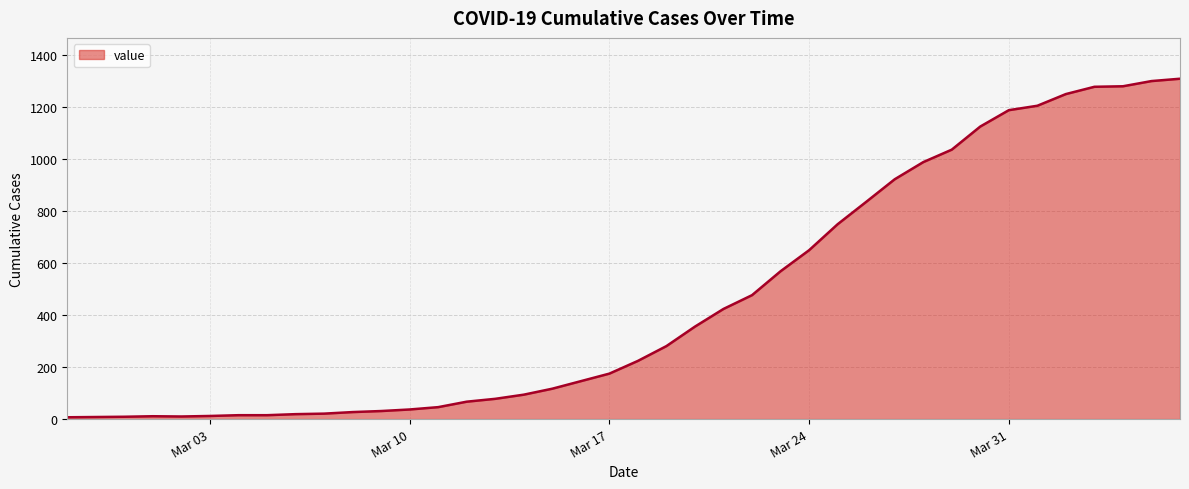

What is the greatest value displayed?

1310